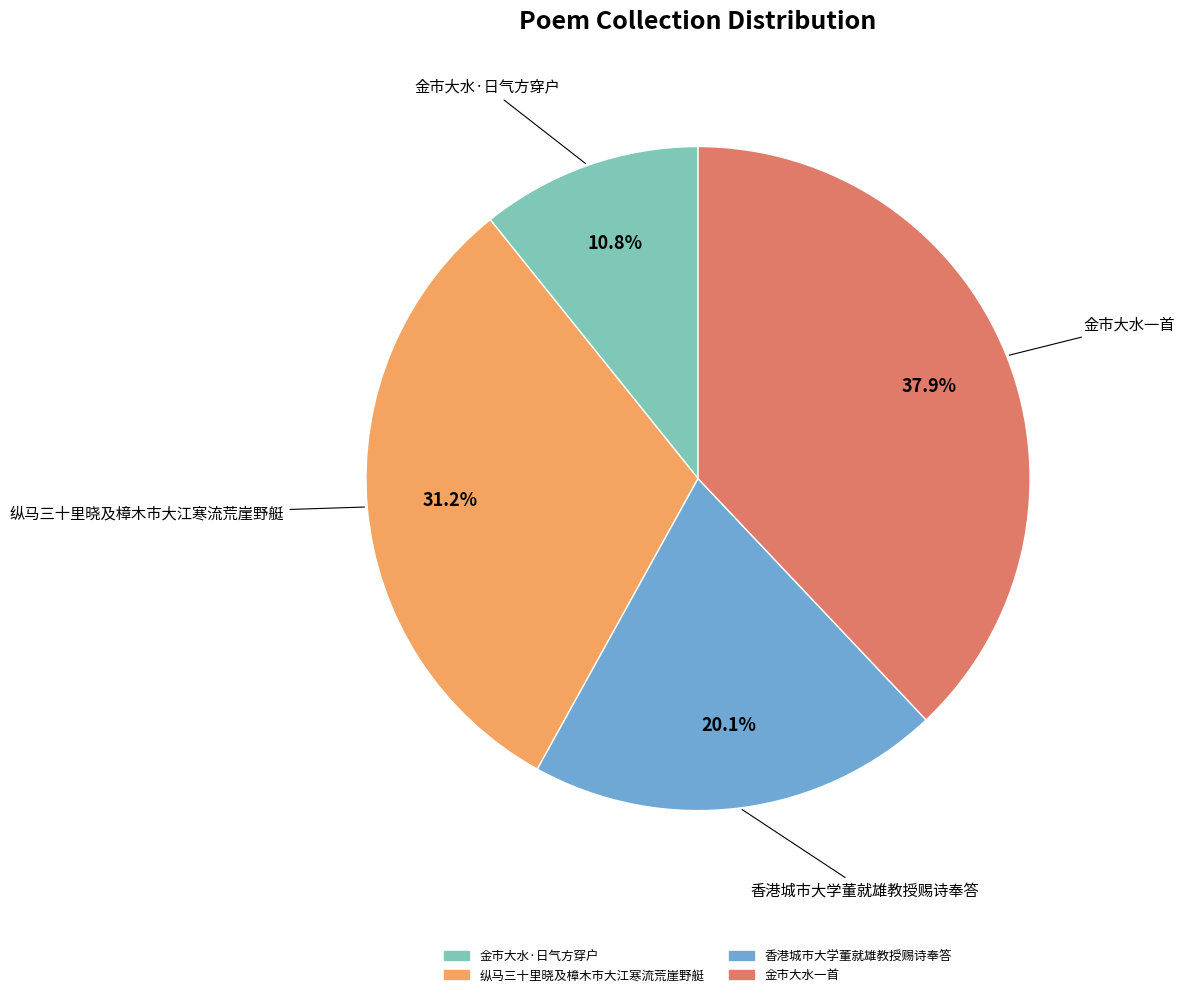

Between 香港城市大学董就雄教授赐诗奉答 and 金市大水一首, which is larger?

金市大水一首